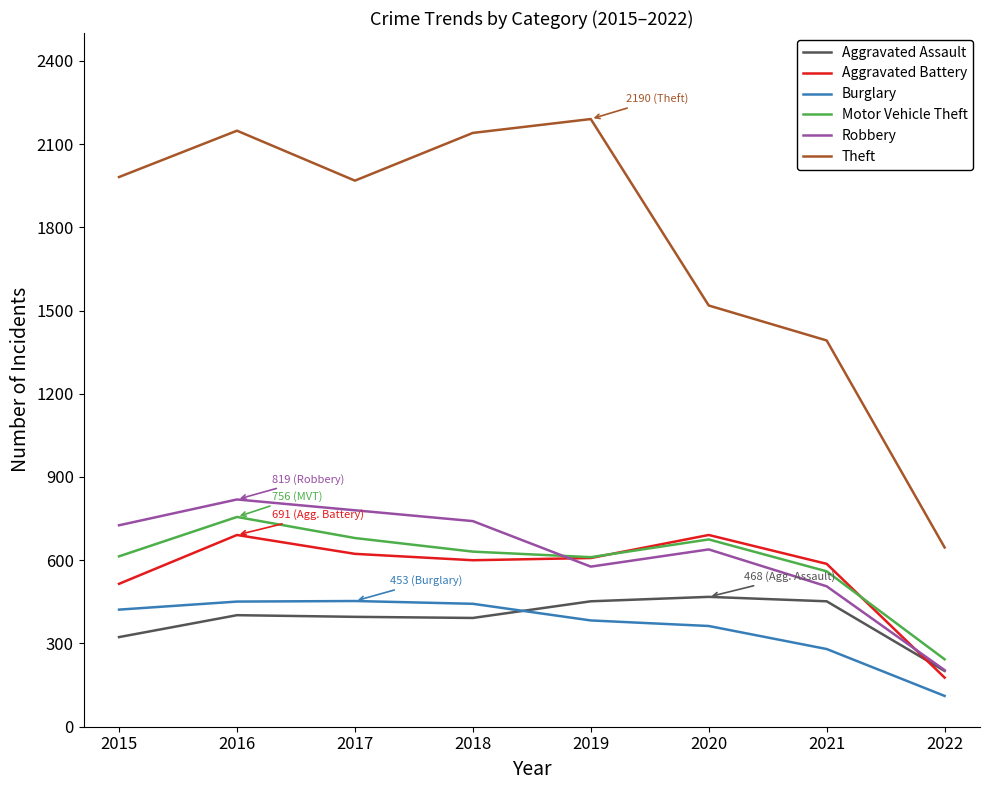

Which series has the largest range (max minus min)?

Theft